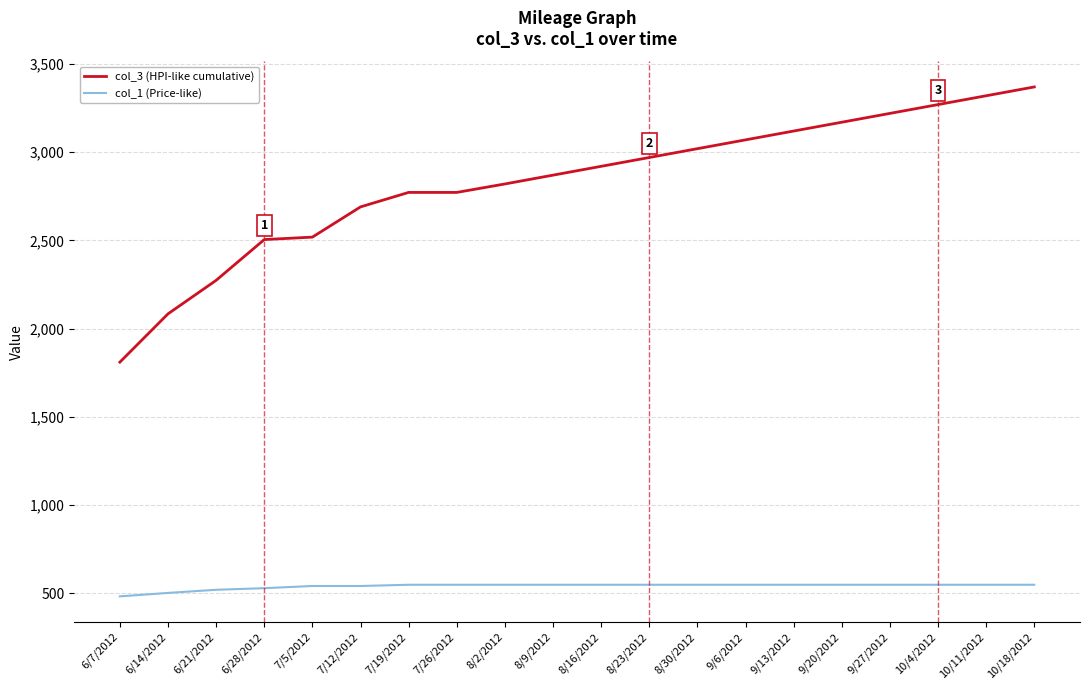

True or false: col_3 (HPI-like cumulative) and col_1 (Price-like) cross at least once.

False